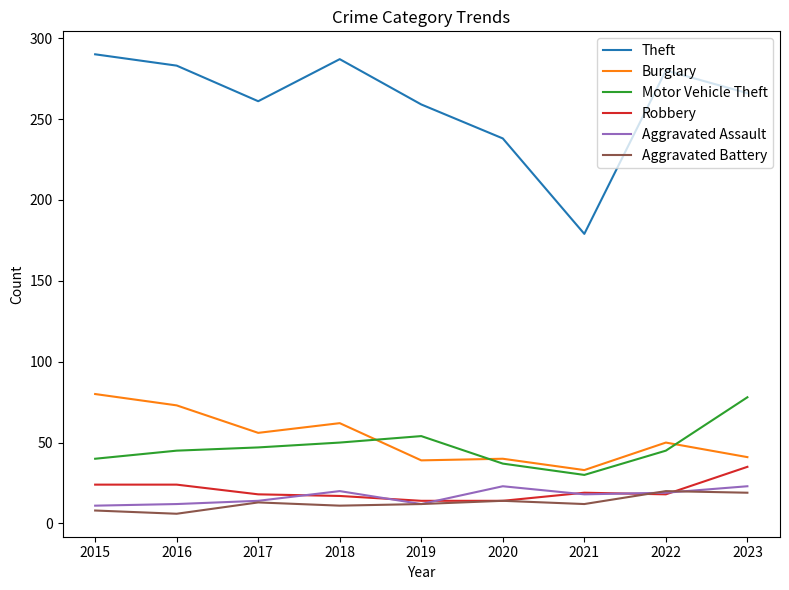

Is the value of Theft at 2023 greater than the value of Burglary at 2020?

Yes